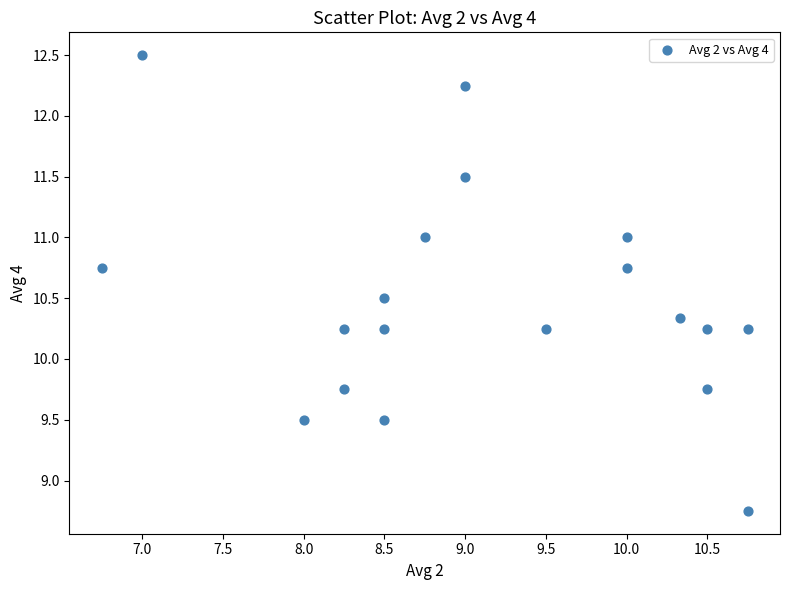

Count the number of points in this scatter plot.

19